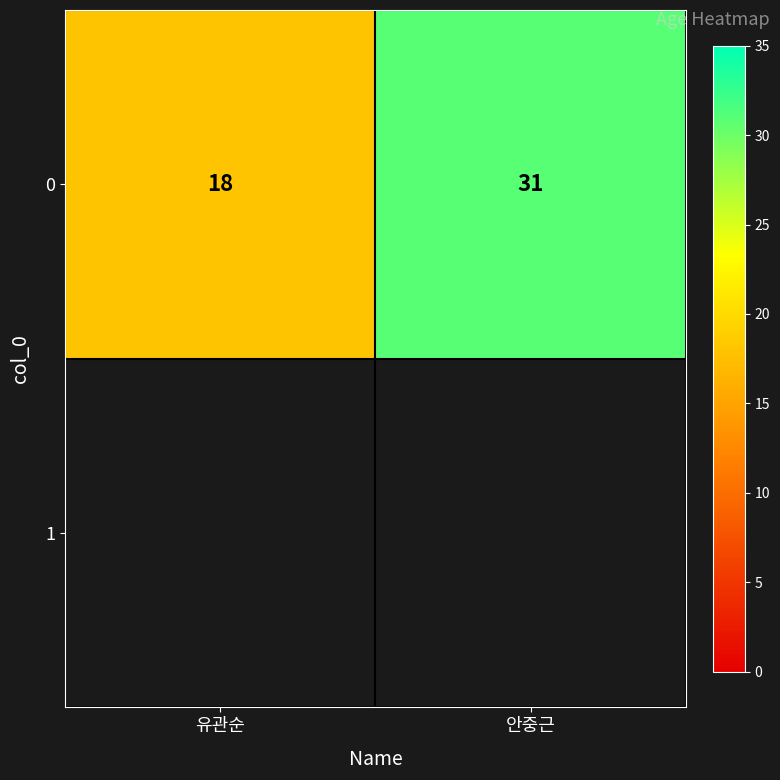

Count the values in the range 18 to 31.

2